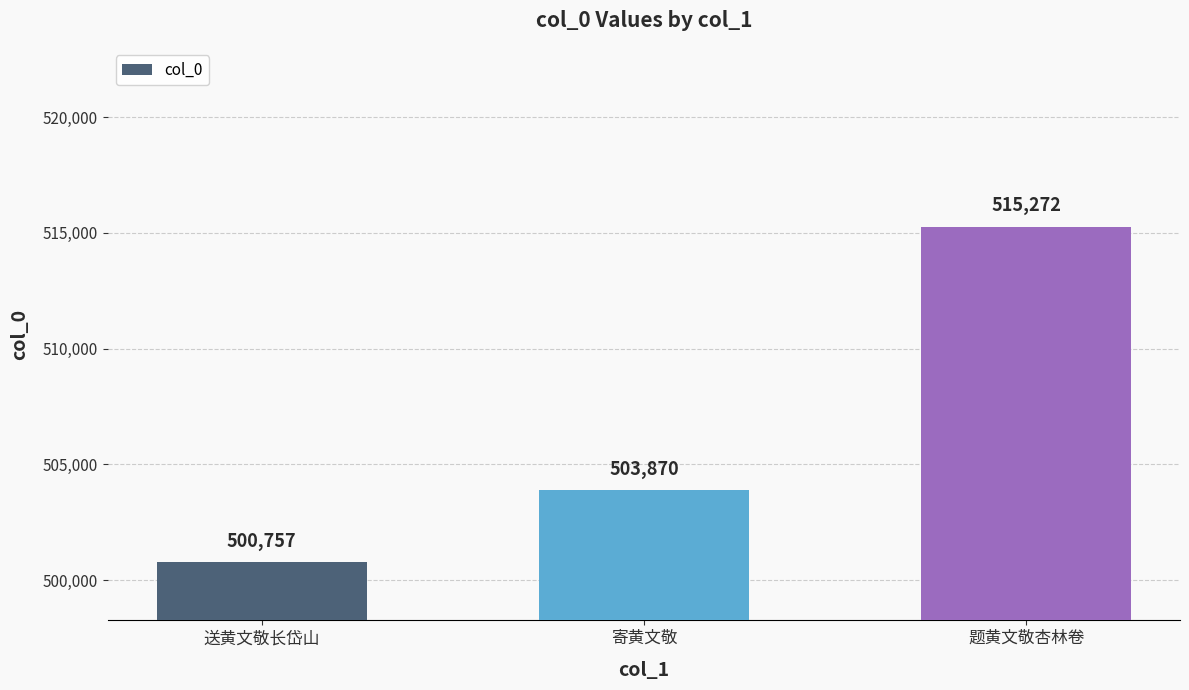

How many distinct data groups are displayed?

1